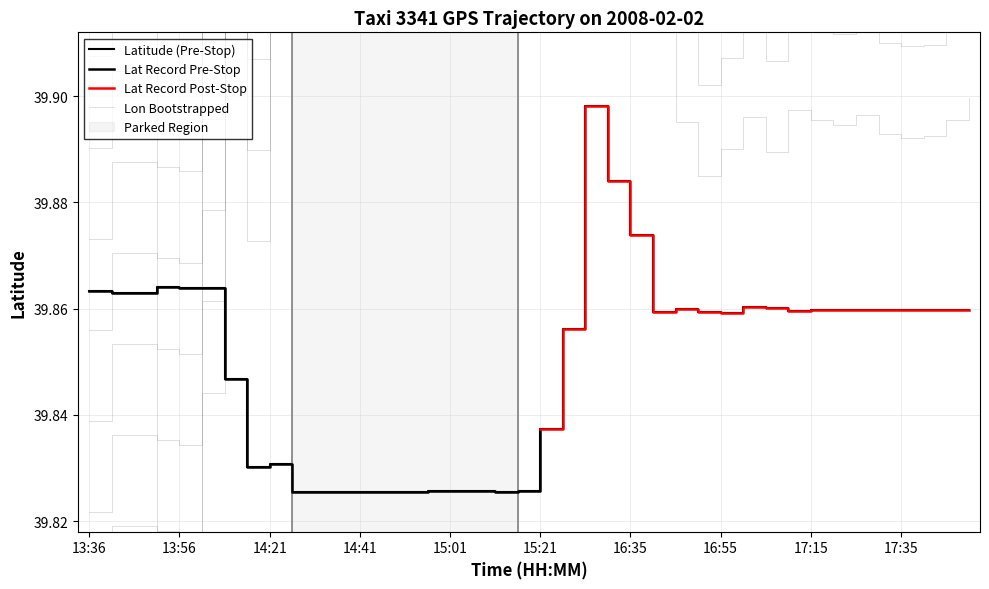

At how many categories does at least one series exceed 41?

15